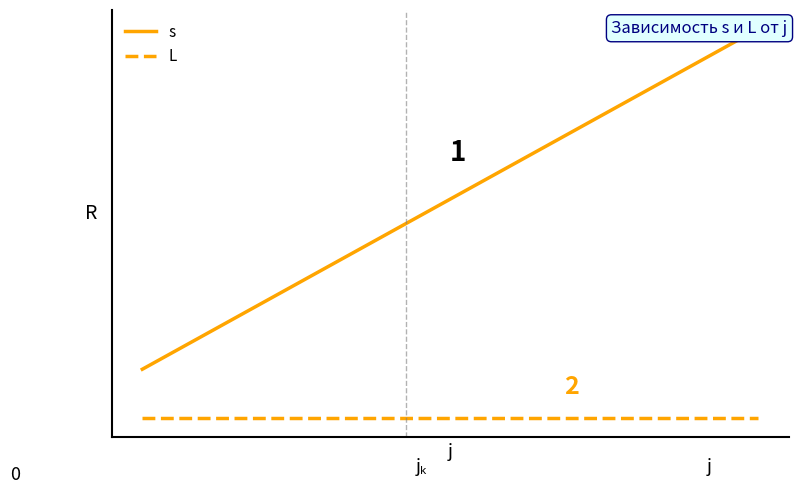

Does the chart display data point markers on the line(s)?

No